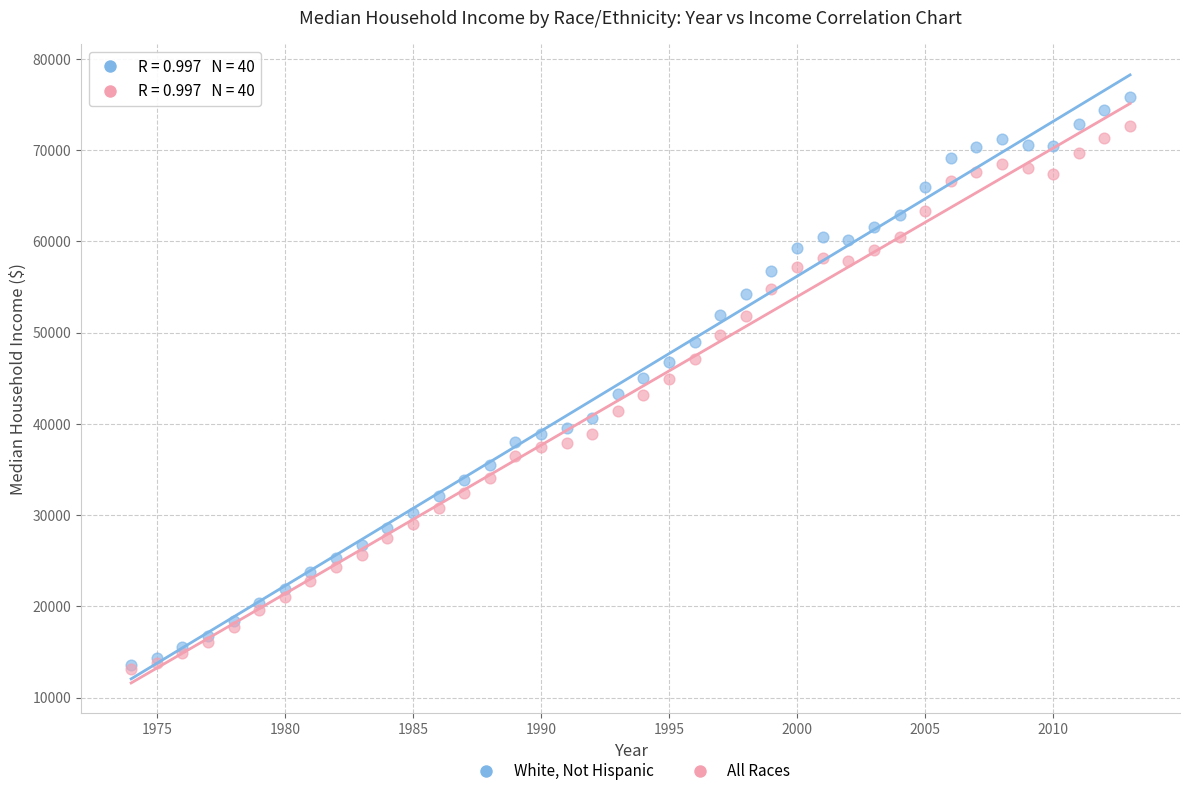

What are all the series names shown in the legend?

White, Not Hispanic, All Races